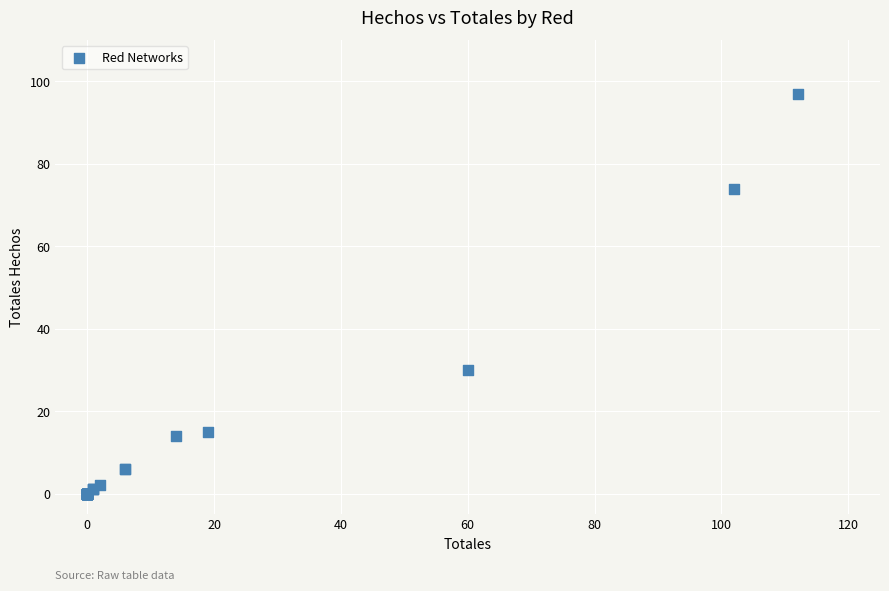

What Y value in the scatter plot is closest to 48?

30